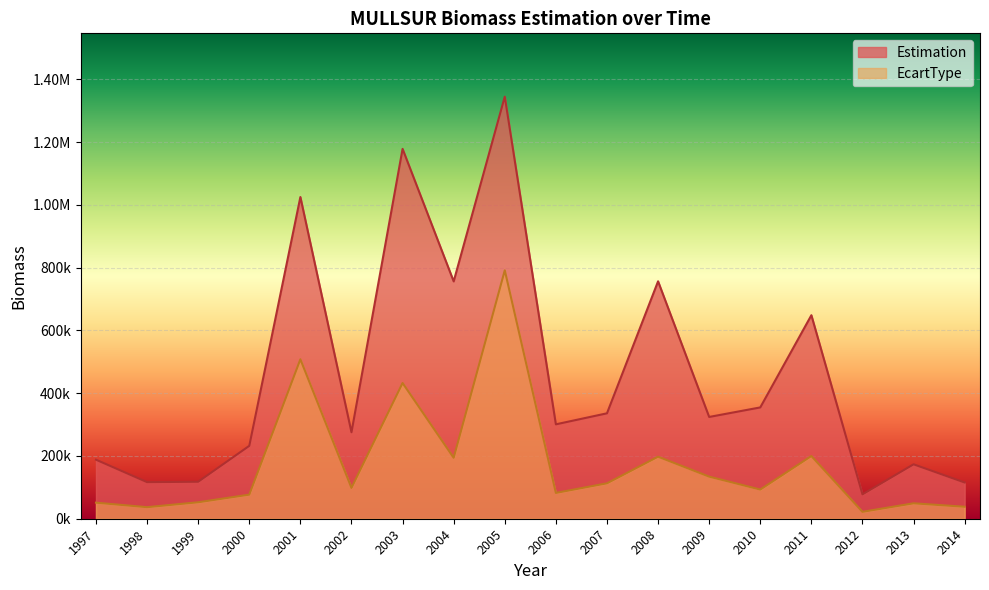

How many data points in Estimation are above 324394?

9